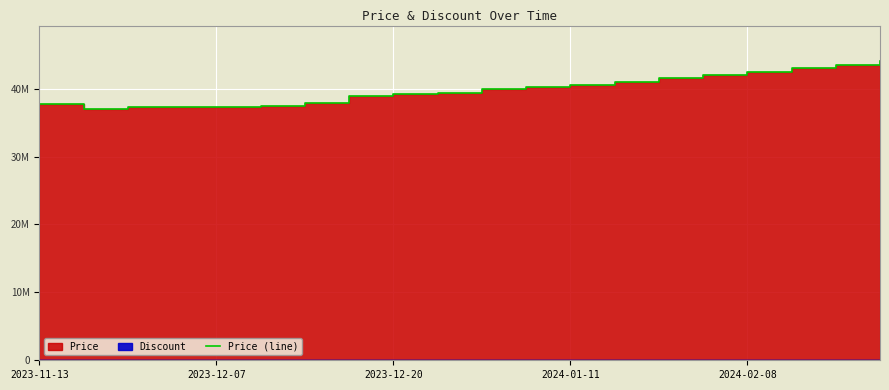

What is the sum of the values at 10 and 9?

79280000